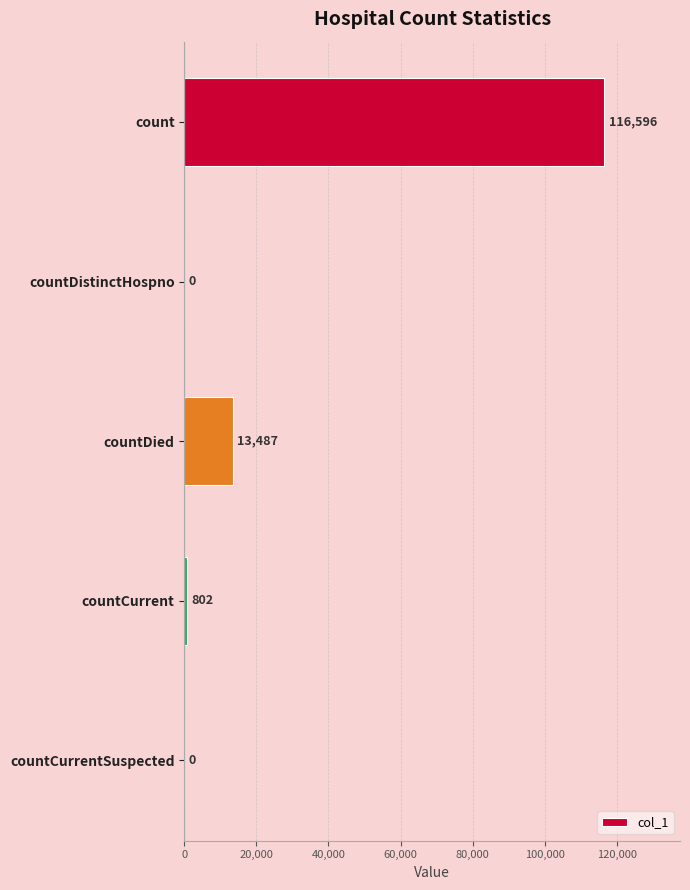

At which category does the chart reach its peak across all series?

count